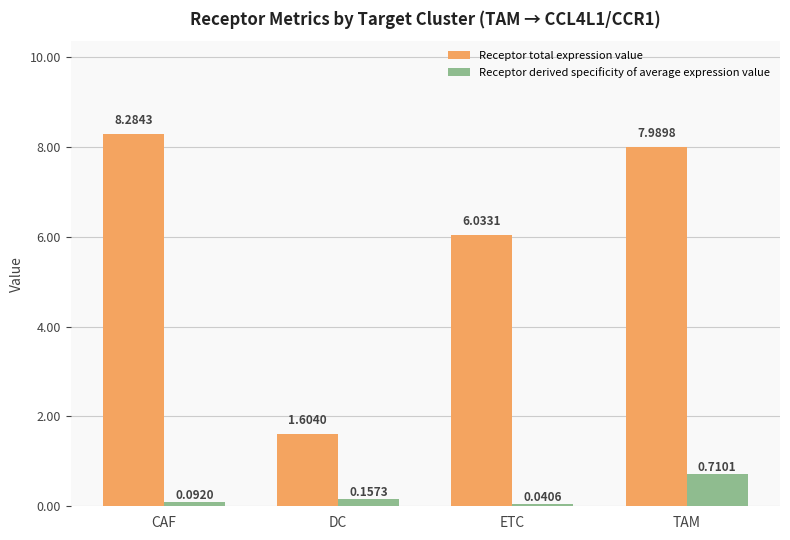

What is the label of the 4th bar from the right?

CAF